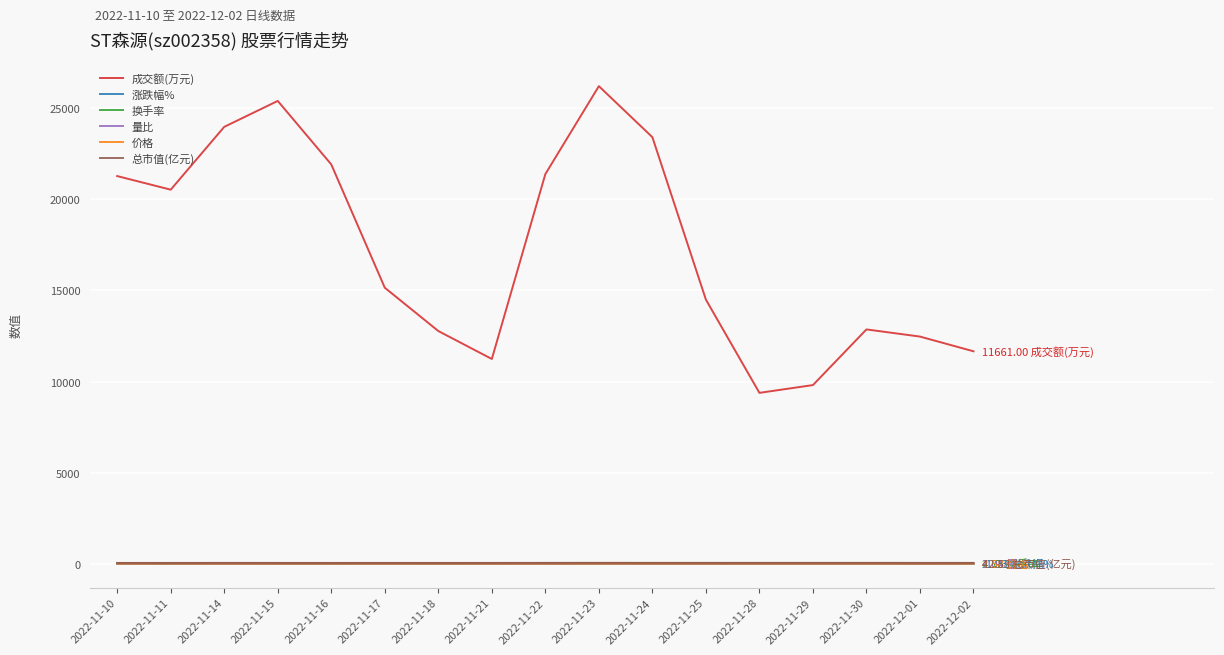

What is the smallest value displayed?

-4.9